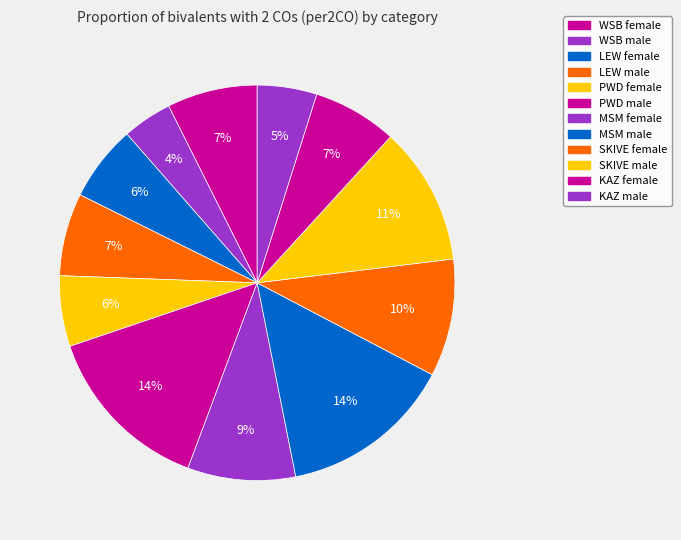

To the nearest percent, what percentage of the pie is PWD female?

6%